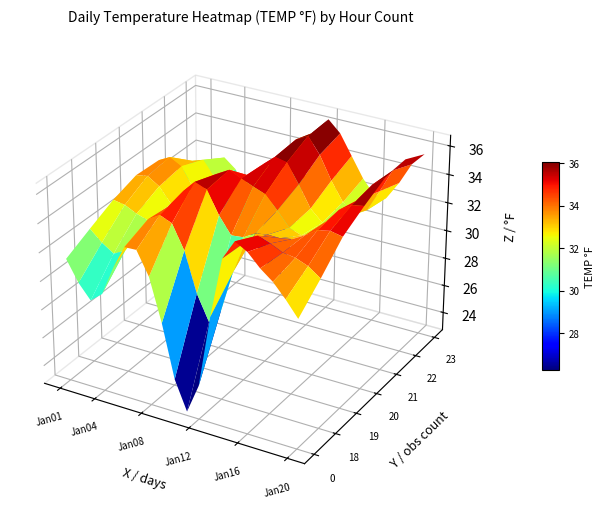

What is the total value across all series at 13?

236.0